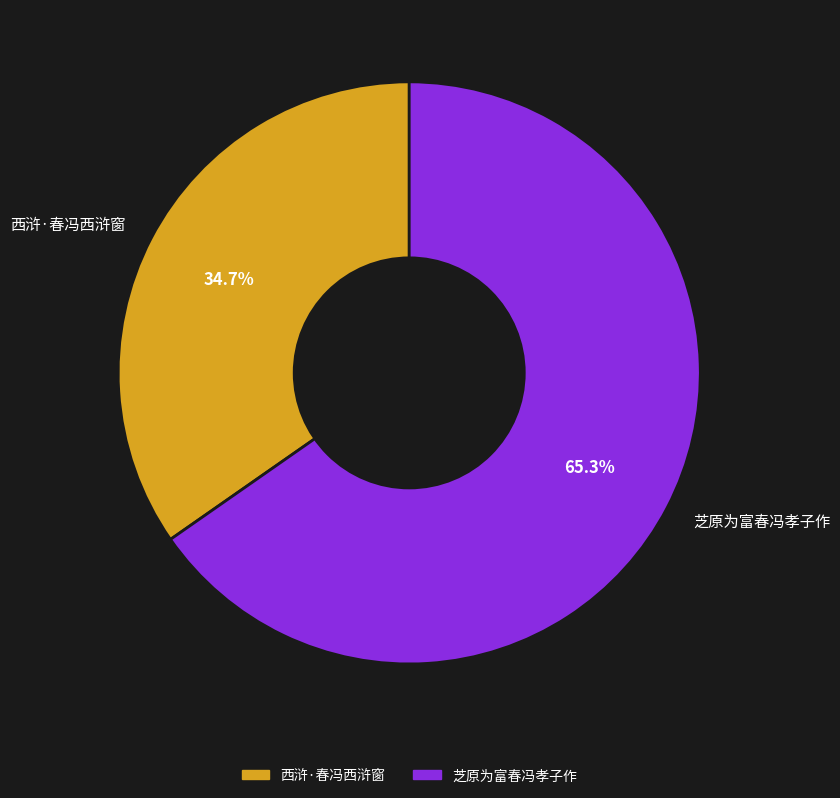

True or false: 西浒·春冯西浒窗 accounts for 22% of the total.

False